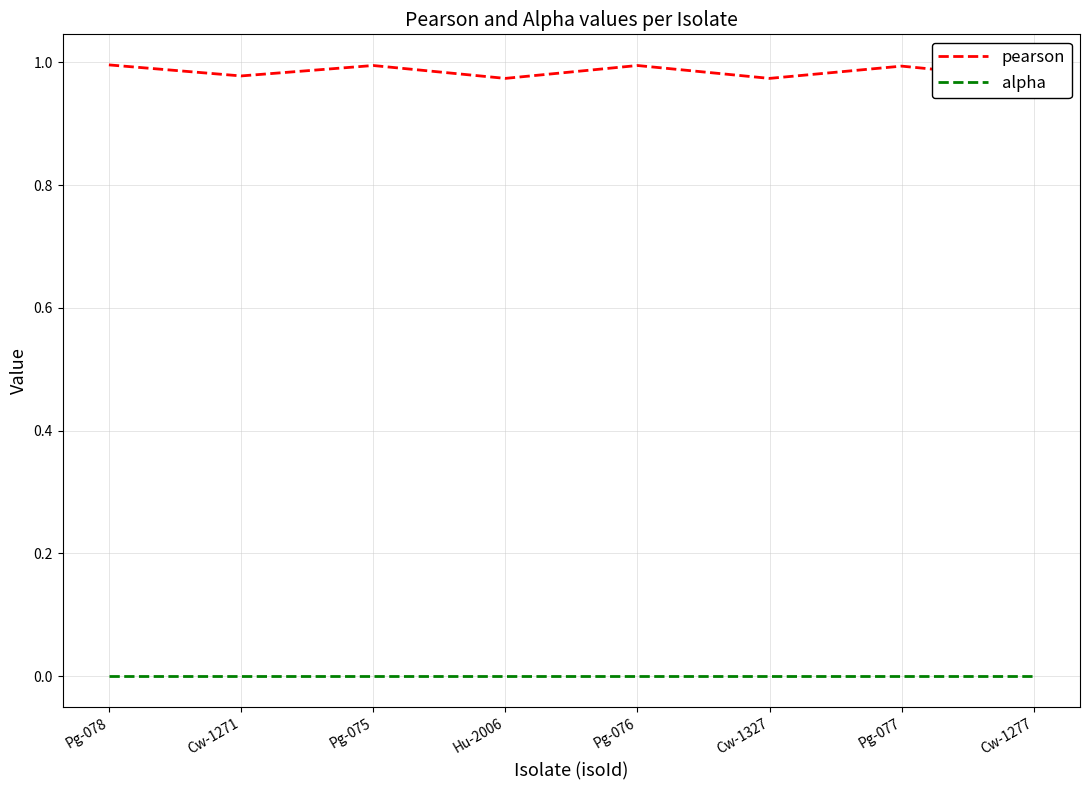

How many lines are shown in the chart?

2